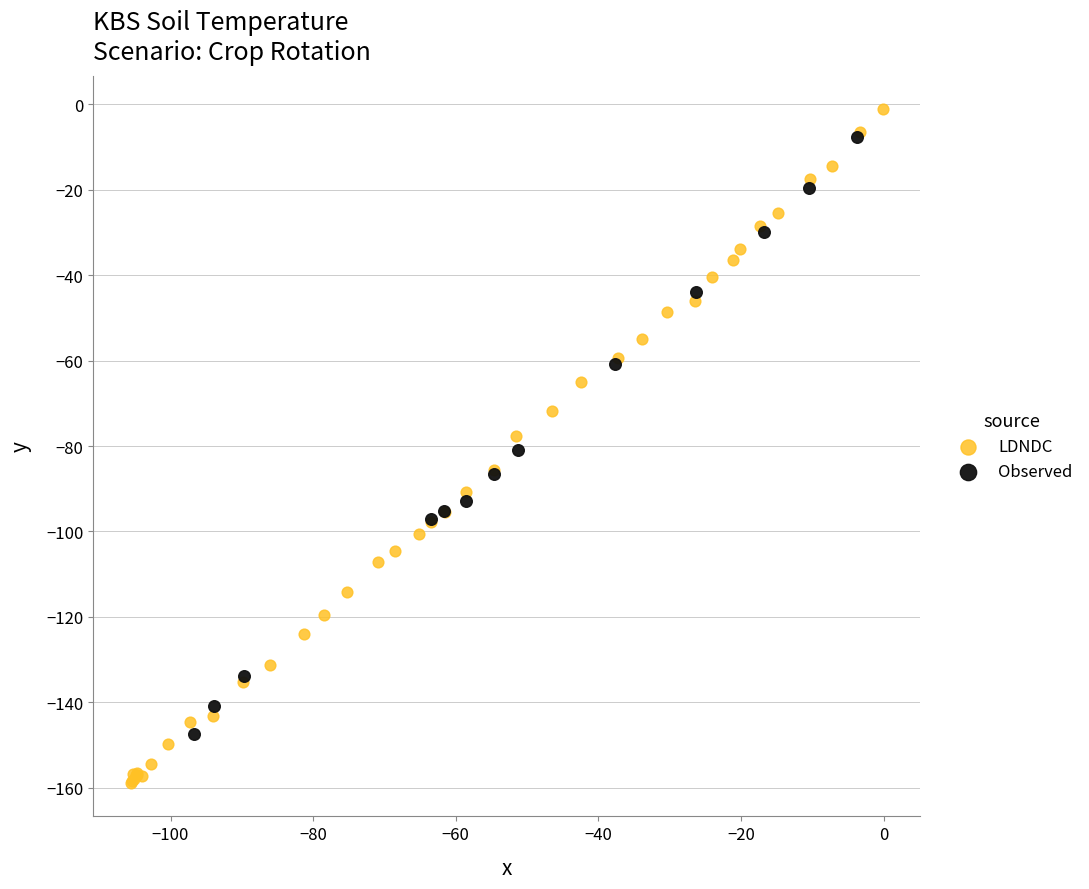

Which series has the widest spread of Y values?

LDNDC